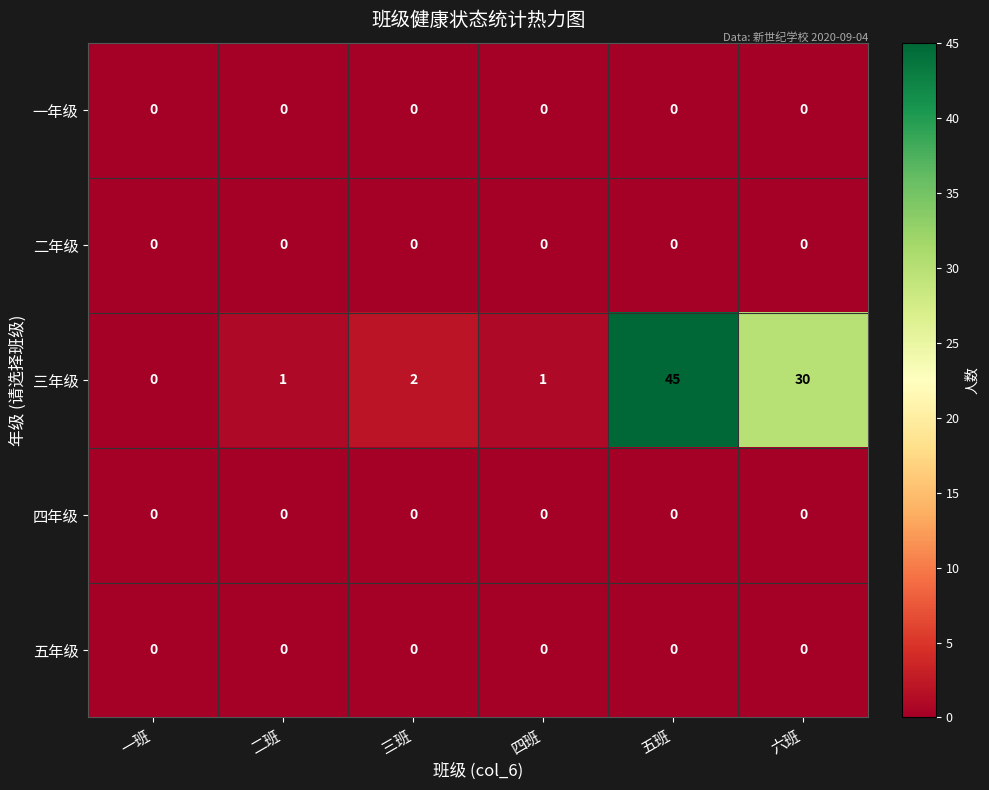

Which series changed the most between 四班 and 五班?

三年级